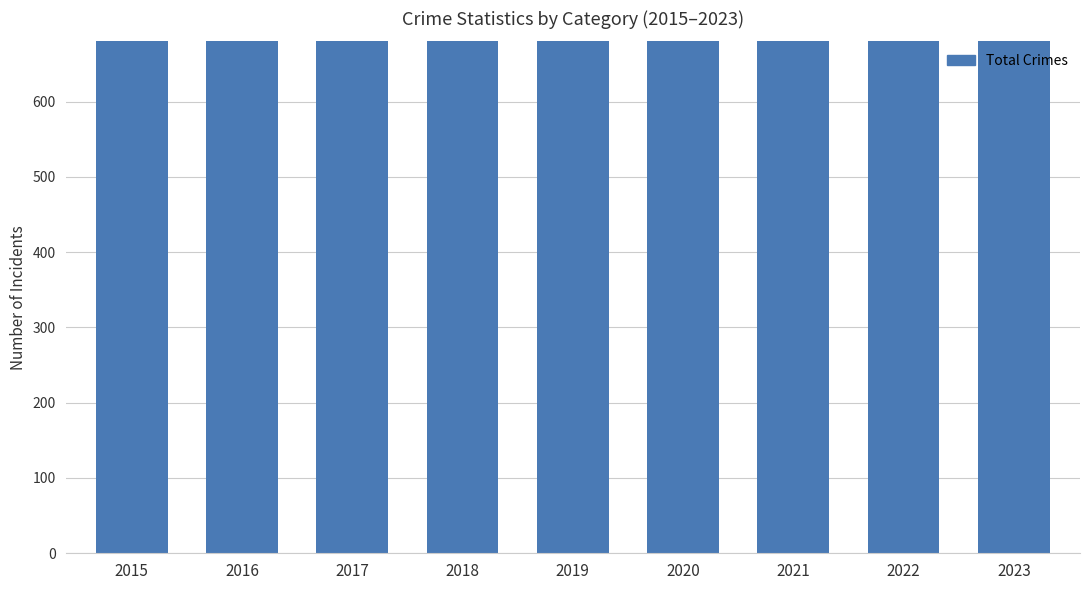

What is the maximum value shown in the chart?

1509